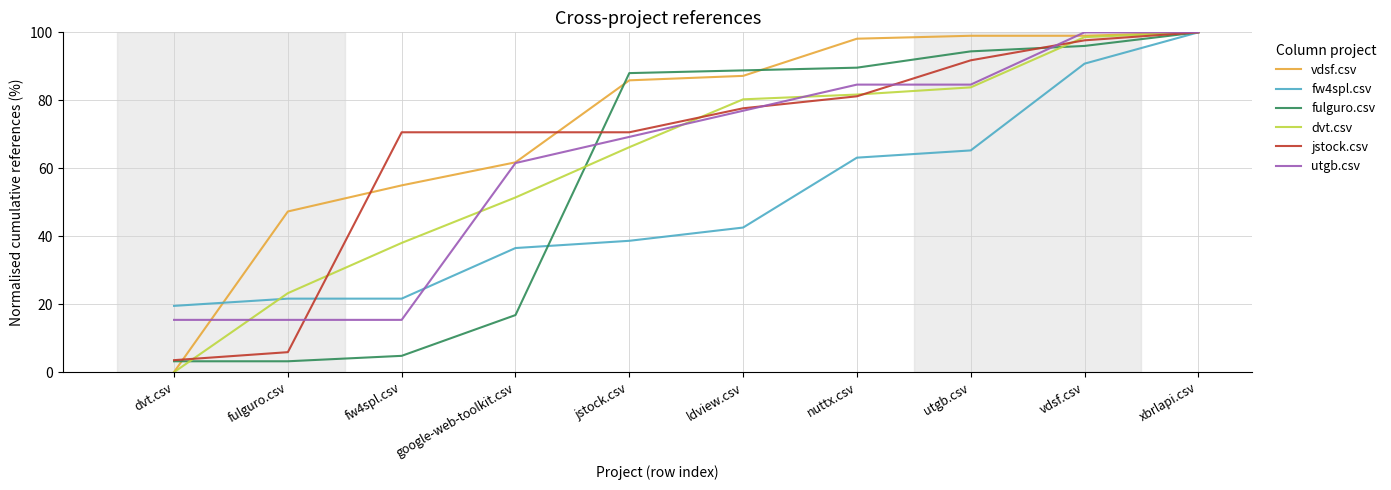

Which series has the largest range (max minus min)?

dvt.csv